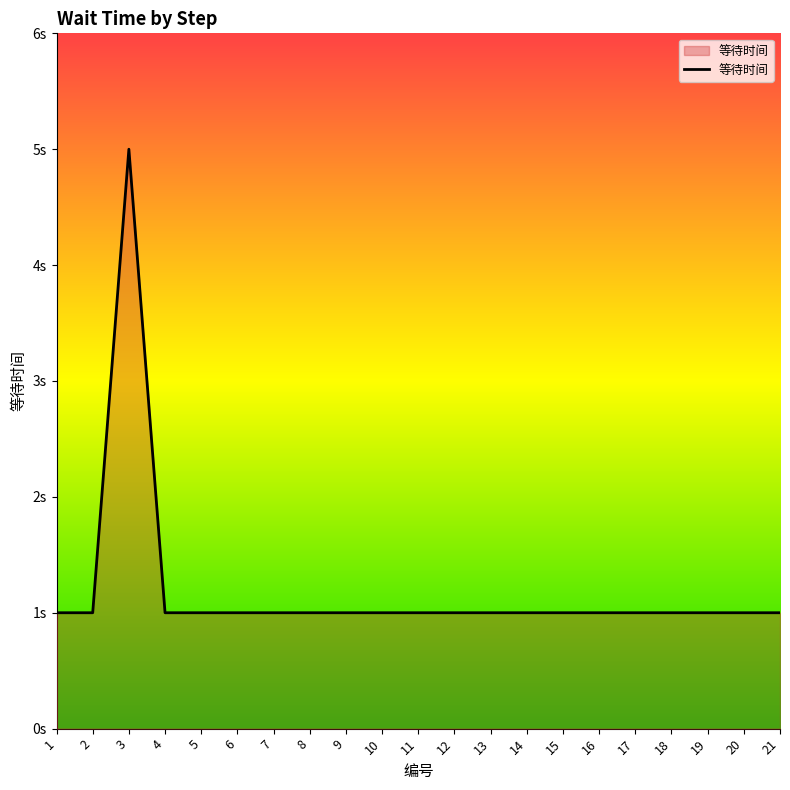

The value at 6 is 1. True or false?

True